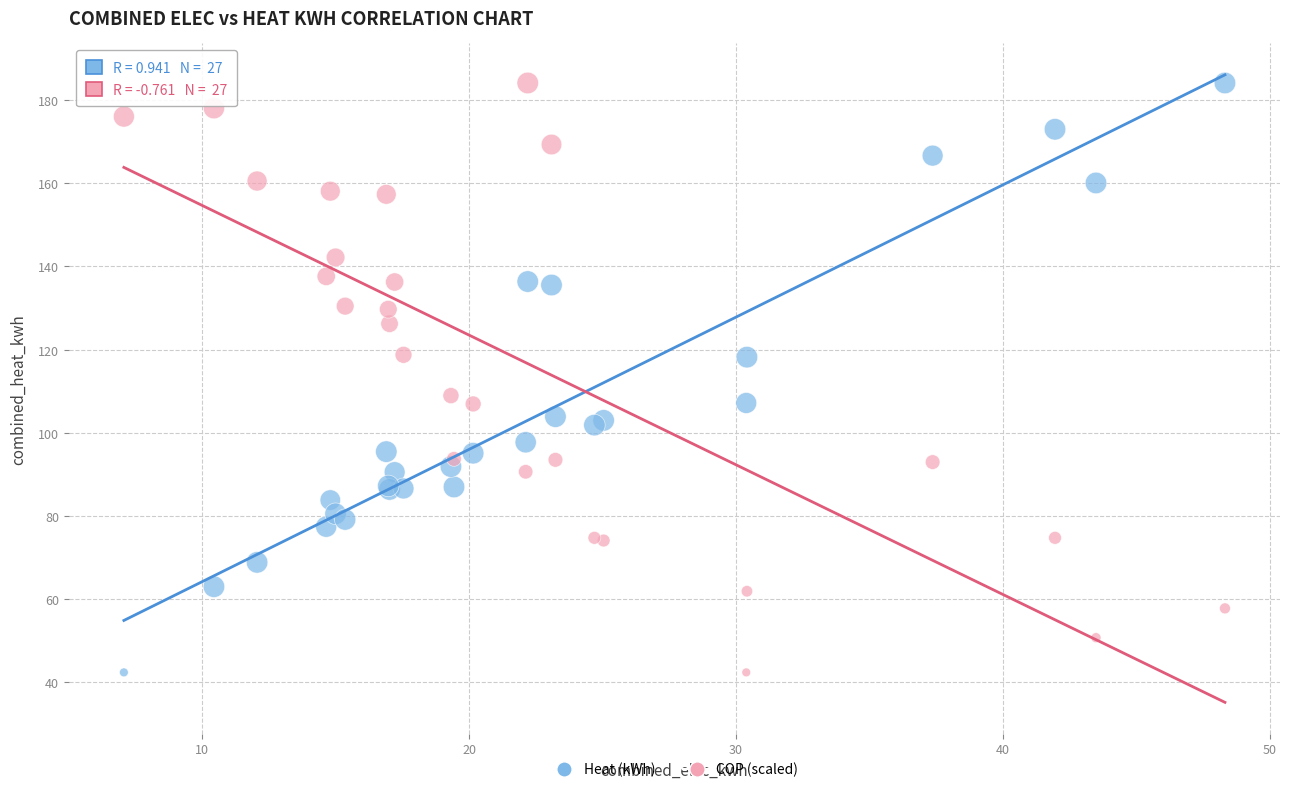

What is the X range (max minus min) for the scatter plot?

41.2